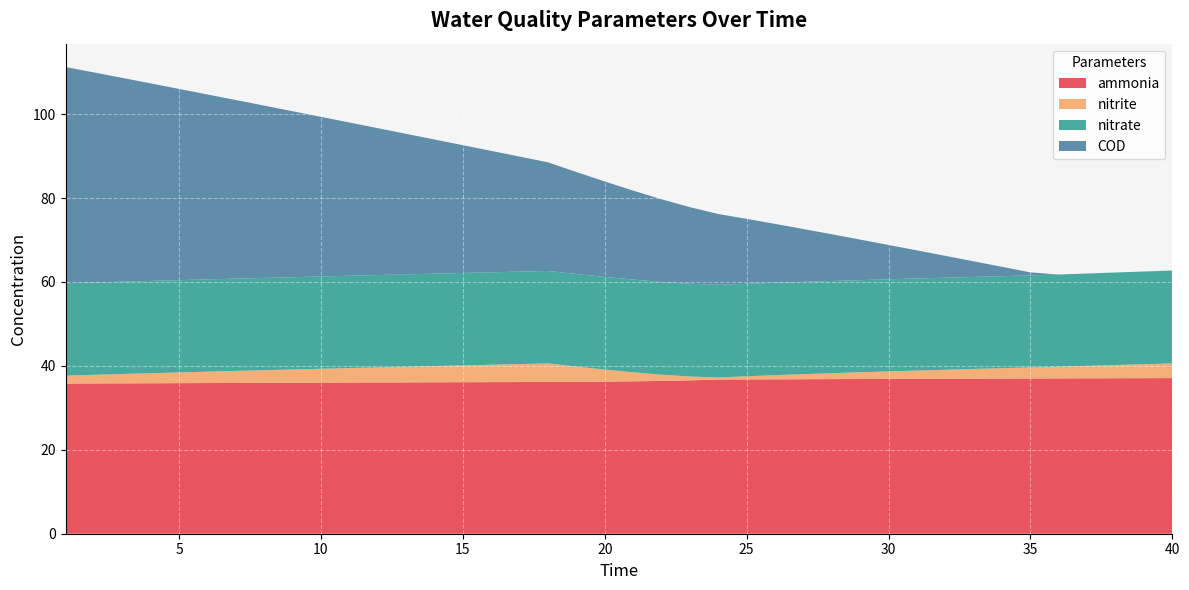

Reading left to right, extract all data points from this chart.

ammonia: 35.8	35.8	35.8	35.9	35.9	35.9	35.9	36.0	36.0	36.0	36.0	36.0	36.1	36.1	36.1	36.1	36.2	36.2	36.2	36.3	36.3	36.4	36.6	36.8	36.8	36.8	36.8	36.9	36.9	36.9	36.9	36.9	37.0	37.0	37.0	37.0	37.0	37.1	37.1	37.1
nitrite: 1.9	2.1	2.2	2.4	2.6	2.7	2.9	3.0	3.2	3.3	3.5	3.6	3.7	3.9	4.0	4.1	4.3	4.4	3.6	2.9	2.2	1.5	0.9	0.5	0.8	1.0	1.2	1.4	1.6	1.8	2.0	2.1	2.3	2.5	2.6	2.8	3.0	3.2	3.3	3.5
nitrate: 22.0	22.0	22.0	22.0	22.0	22.0	22.0	22.0	22.0	22.0	22.0	22.0	22.0	22.0	22.0	22.0	22.0	22.0	22.1	22.1	22.1	22.1	22.1	22.1	22.0	22.0	22.0	22.0	22.0	22.0	21.9	21.9	21.9	21.9	21.9	22.0	22.0	22.0	22.1	22.1
COD: 51.5	50.1	48.6	47.1	45.6	44.1	42.6	41.1	39.6	38.0	36.5	35.0	33.5	32.0	30.5	28.9	27.4	25.9	24.3	22.7	21.2	19.7	18.2	16.9	15.5	14.0	12.6	11.1	9.7	8.2	6.7	5.2	3.7	2.2	0.7	0.0	0.0	0.0	0.0	0.0